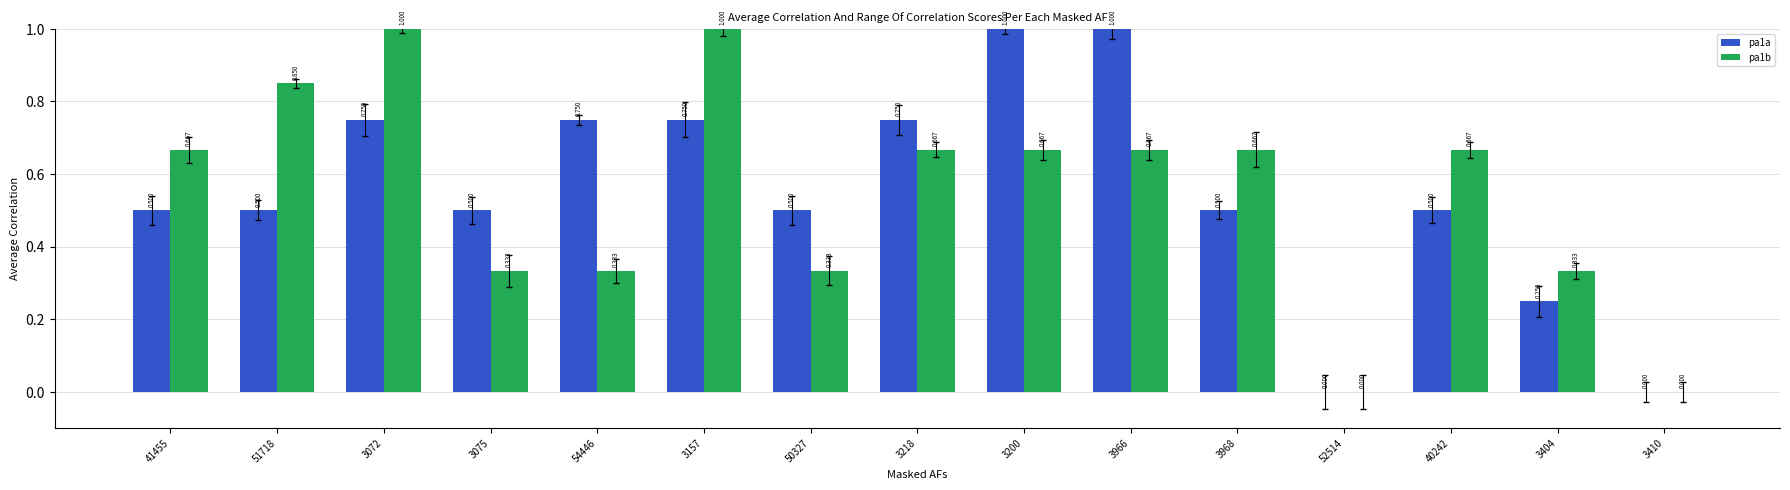

Are the bars horizontal?

No